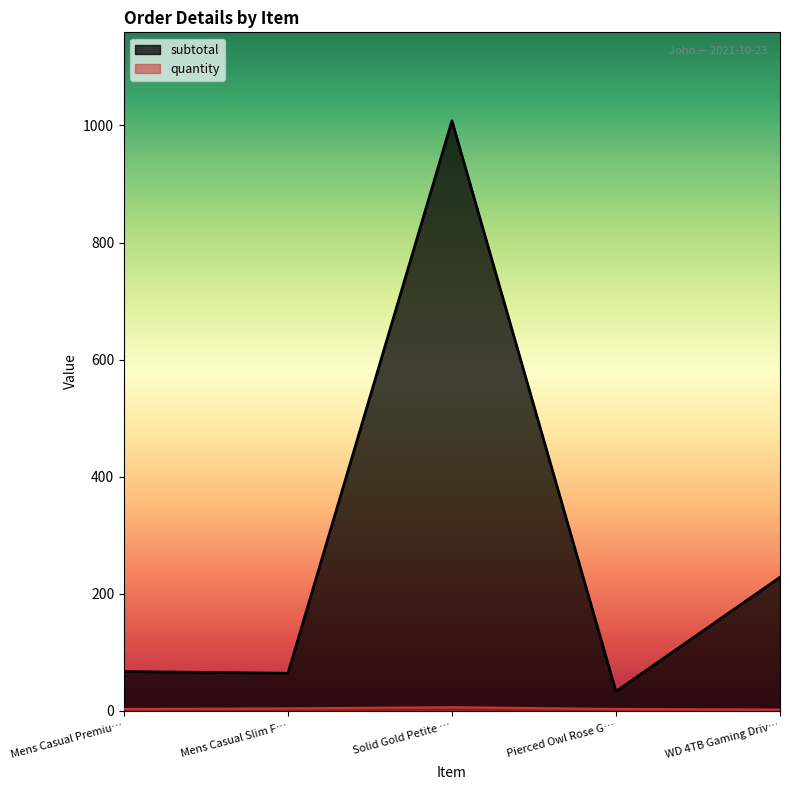

Reading left to right, list all the values displayed in this chart.

subtotal: 66.9	64.0	1008.0	33.0	228.0
quantity: 3.0	4.0	6.0	3.0	2.0